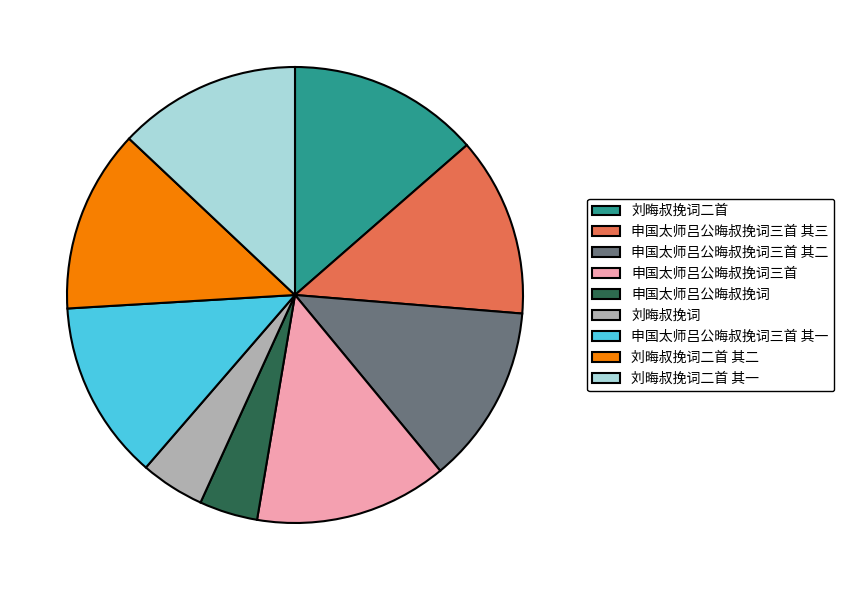

Does 申国太师吕公晦叔挽词三首 其三 represent more than half of the total?

No